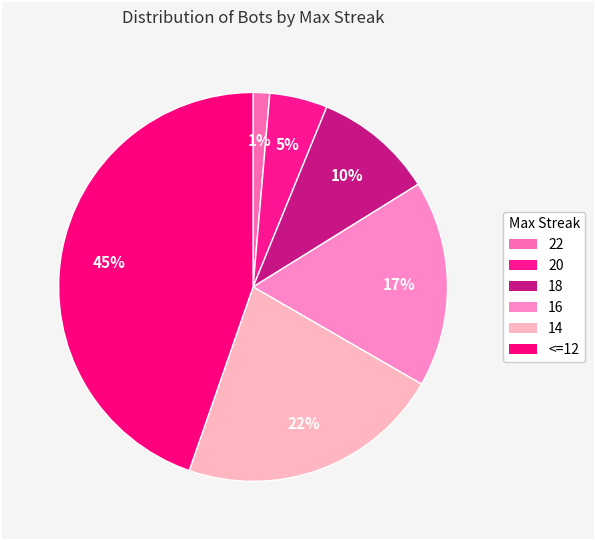

How many segments does this pie chart have?

6